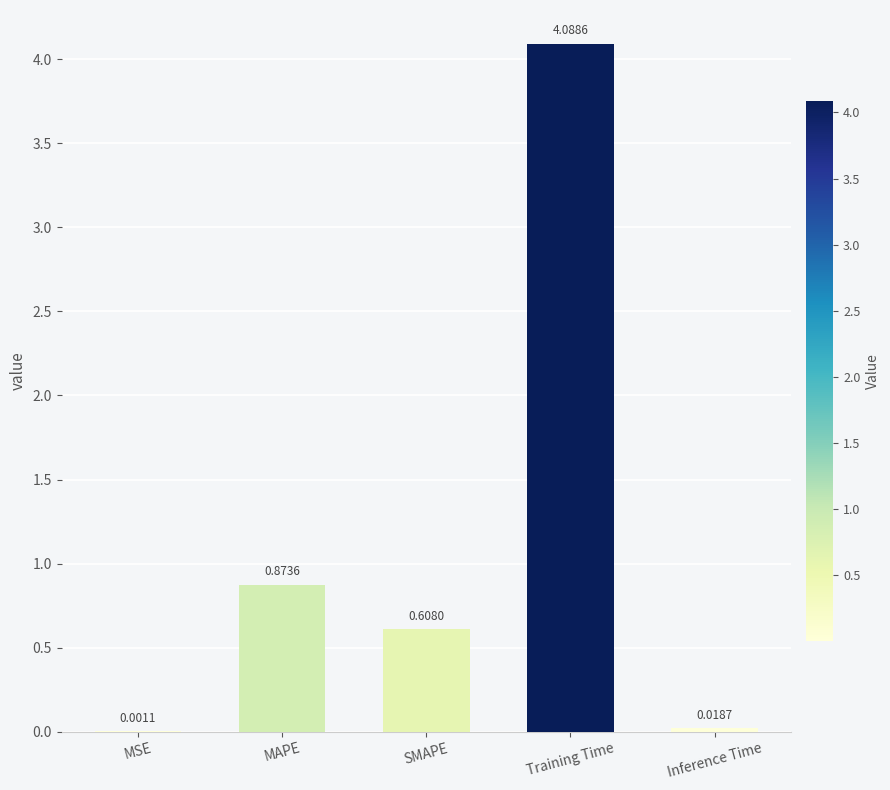

Are the bars grouped side by side (vs. stacked)?

No